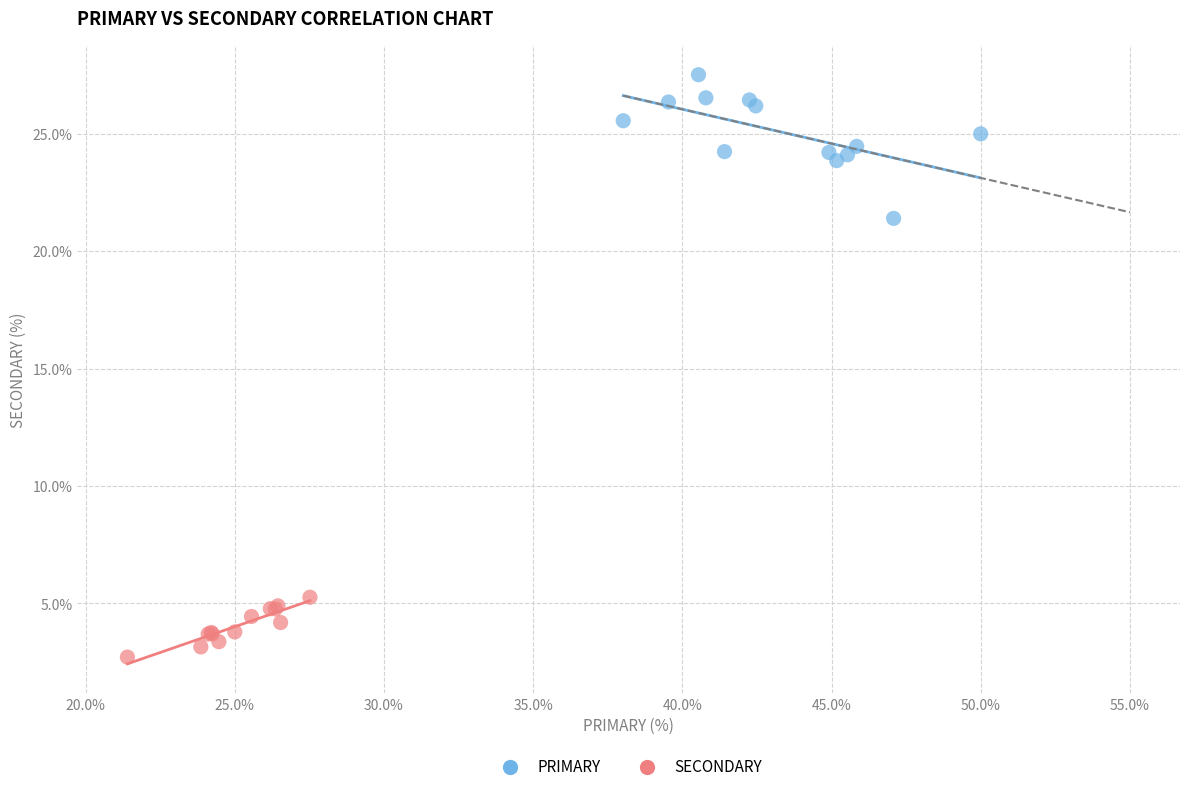

Which series has the largest Y range (max minus min)?

PRIMARY